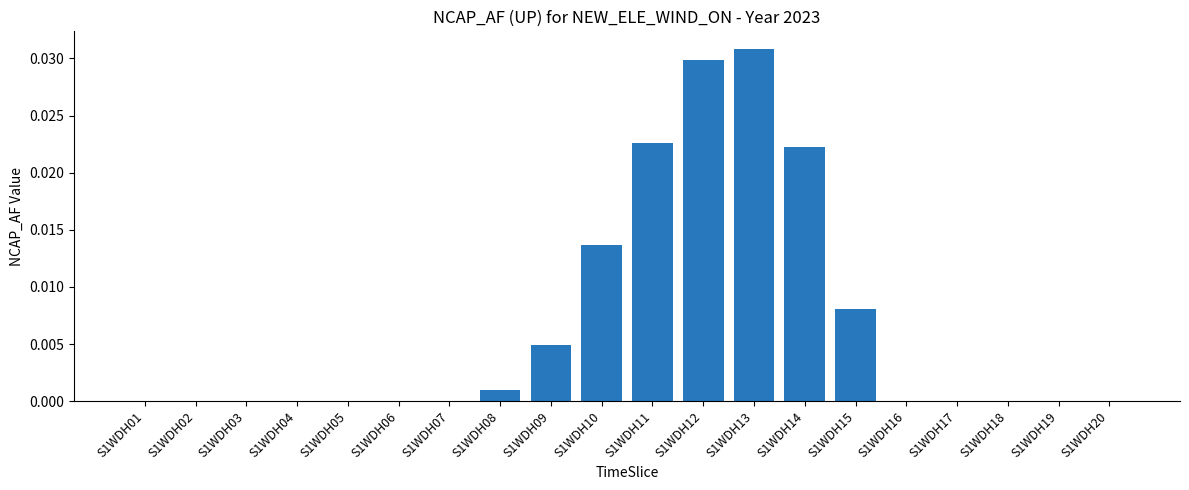

How many data points does each series have?

20